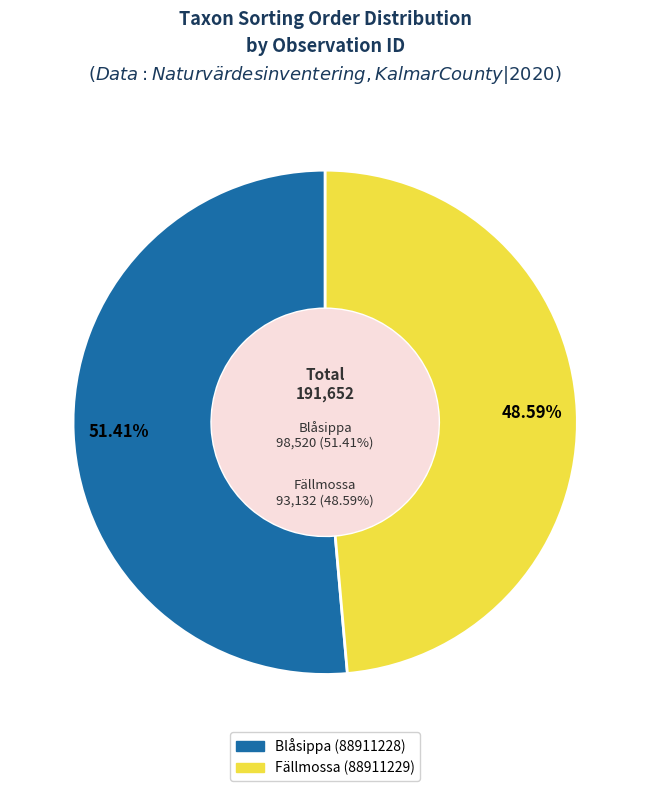

What percentage is NOT represented by Fällmossa (88911229)?

51.4%